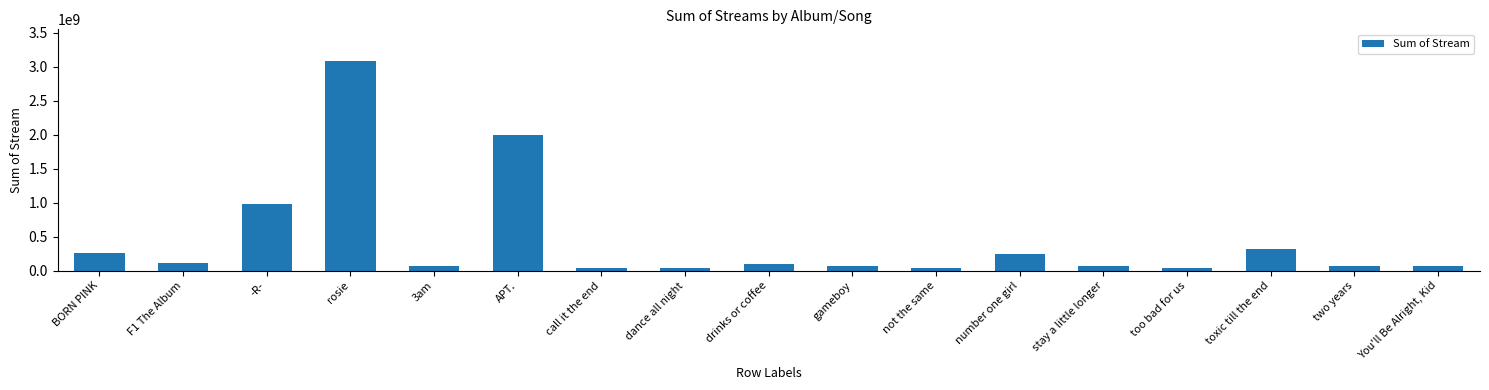

What is the maximum value shown in the chart?

3085292140